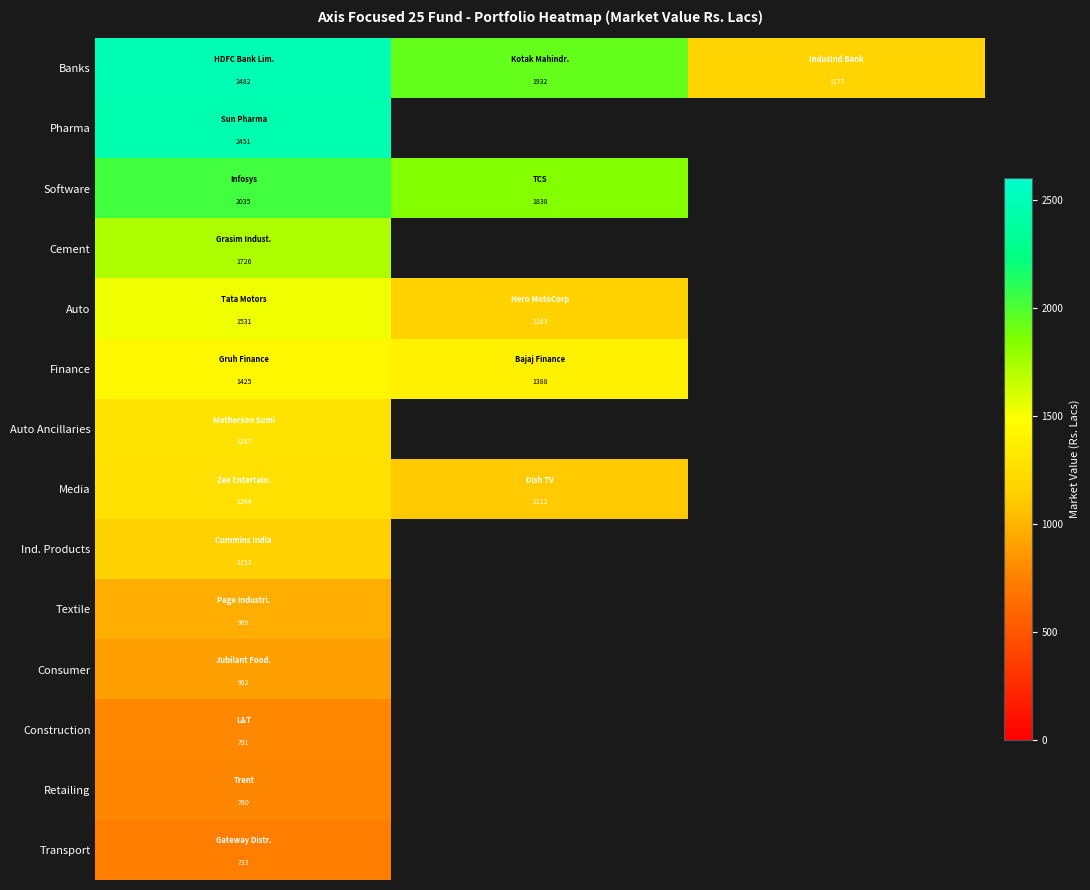

What is the difference between the maximum and minimum values in the Finance series?

36.9